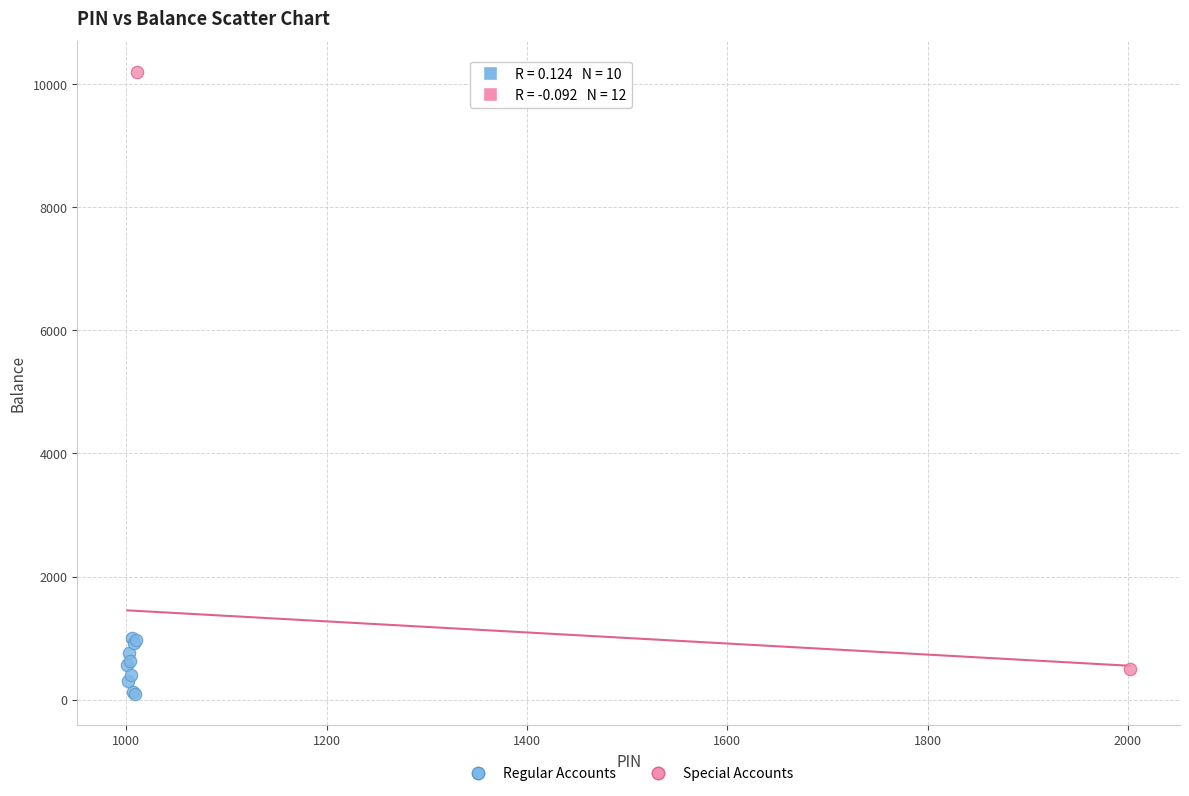

Which series reaches the maximum Y coordinate?

Special Accounts